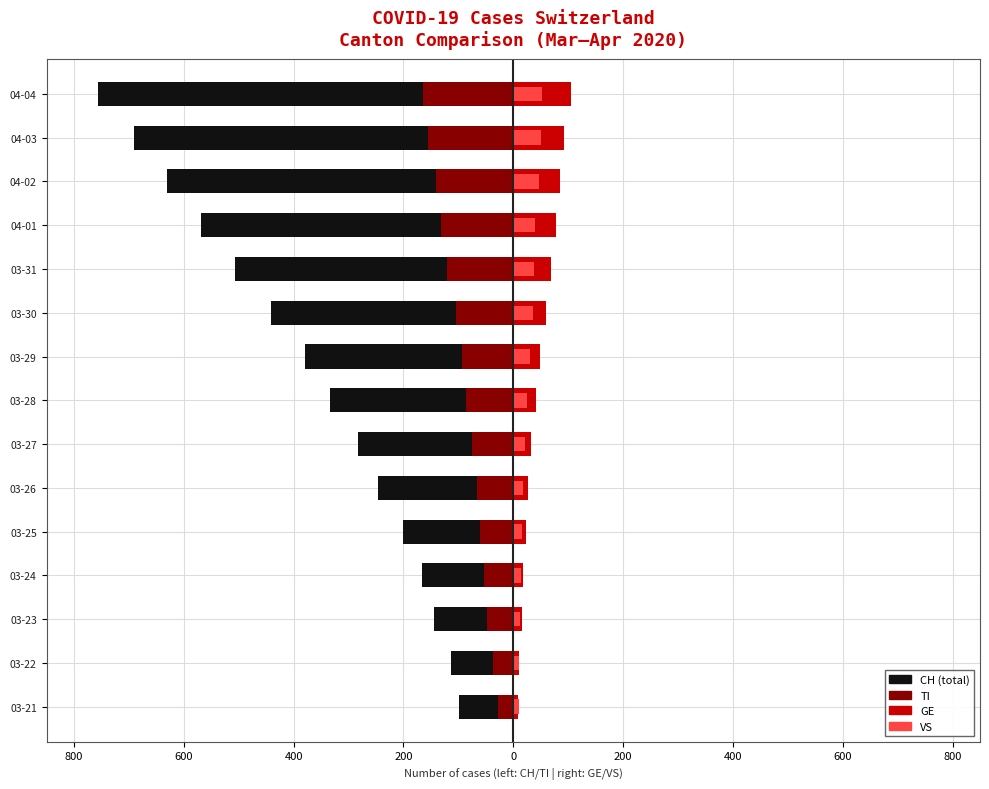

How many bars are there in each group?

4